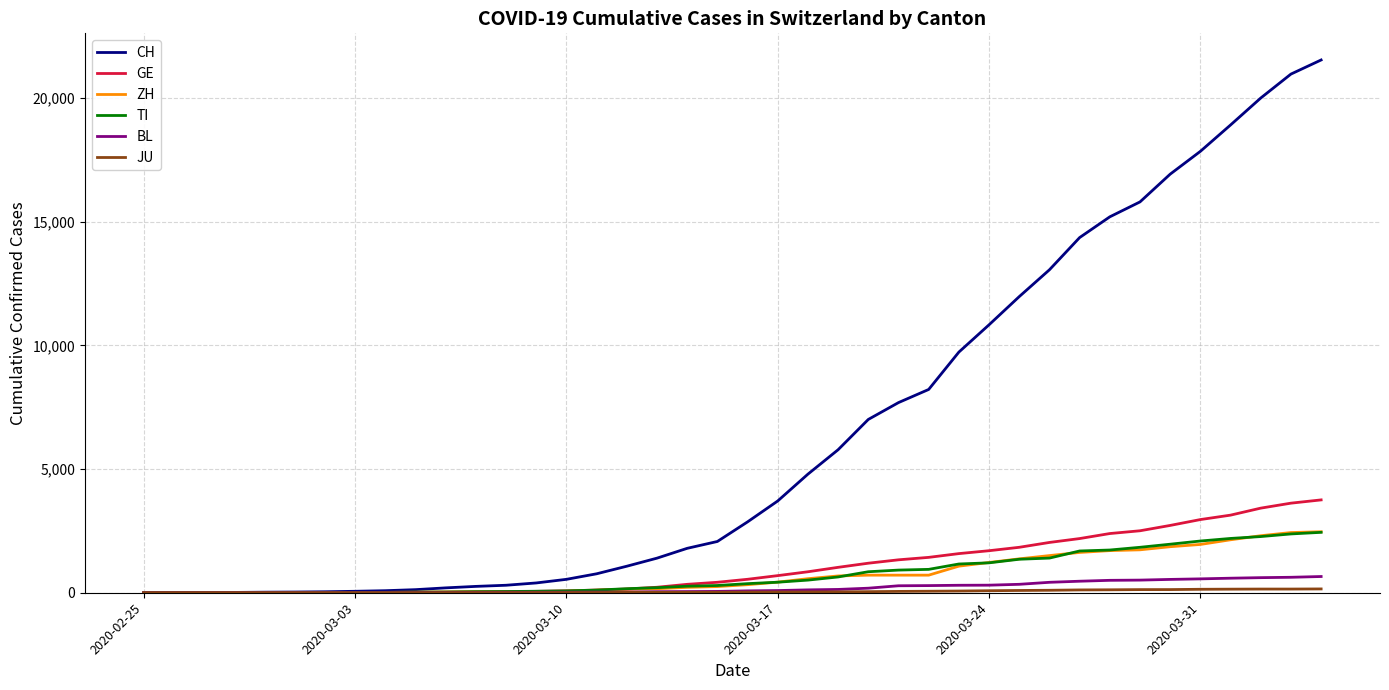

Which series has the largest range (max minus min)?

CH